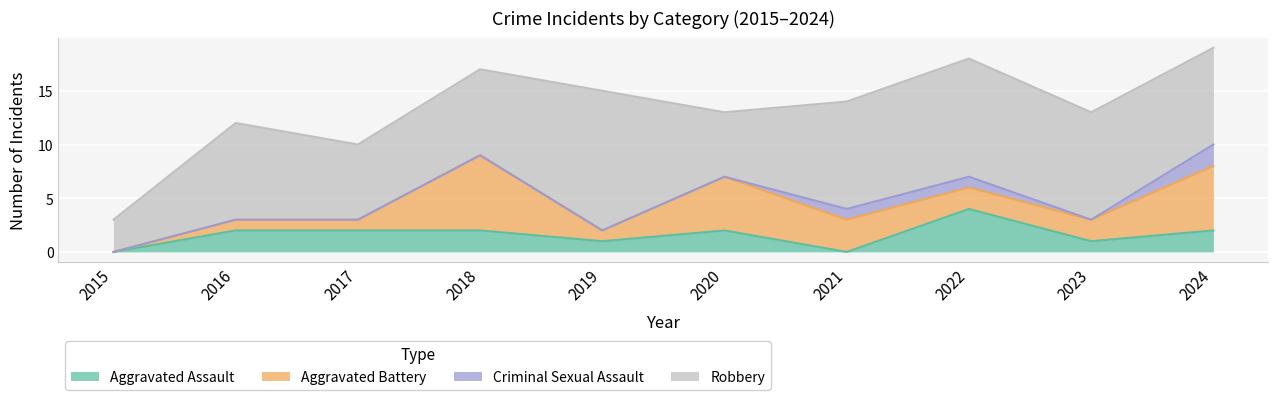

What is the difference between the Criminal Sexual Assault values at 2024 and 2017?

2